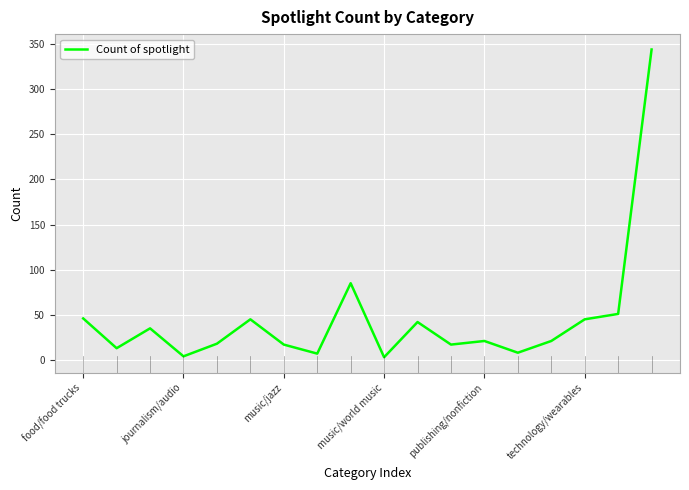

What is the greatest value displayed?

344